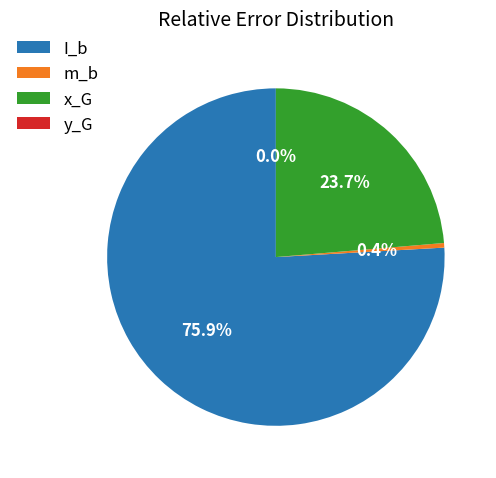

What is the largest slice in the pie chart?

I_b